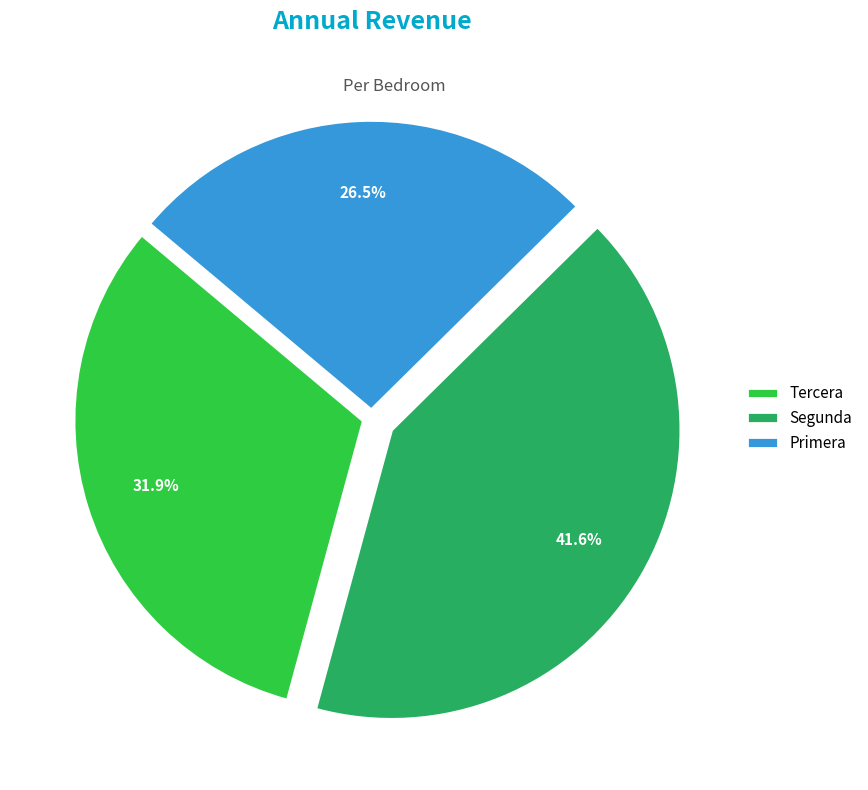

The Primera slice represents 17% of the pie. True or false?

False